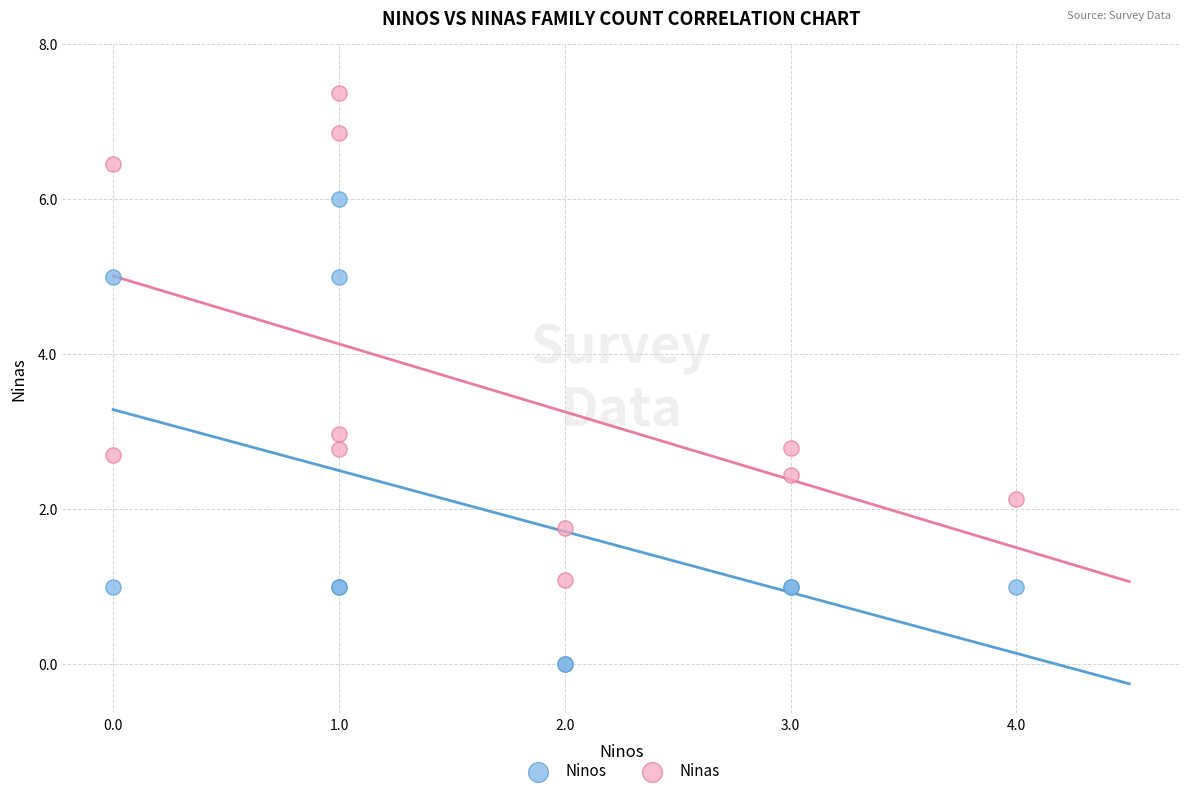

Which series contains the lowest Y value?

Ninos